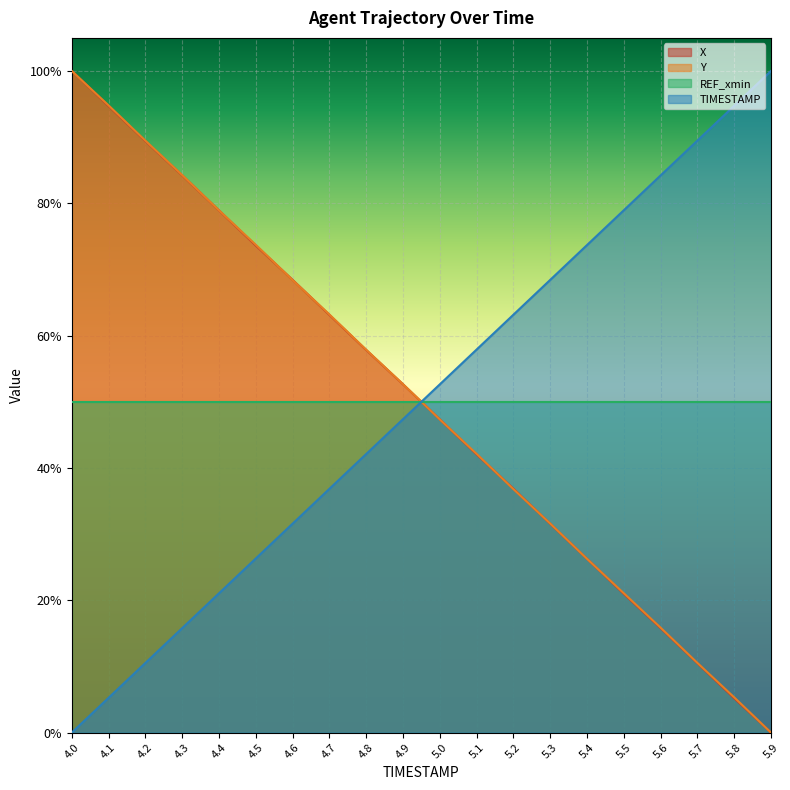

What are all the series names shown in the legend?

X, Y, REF_xmin, TIMESTAMP